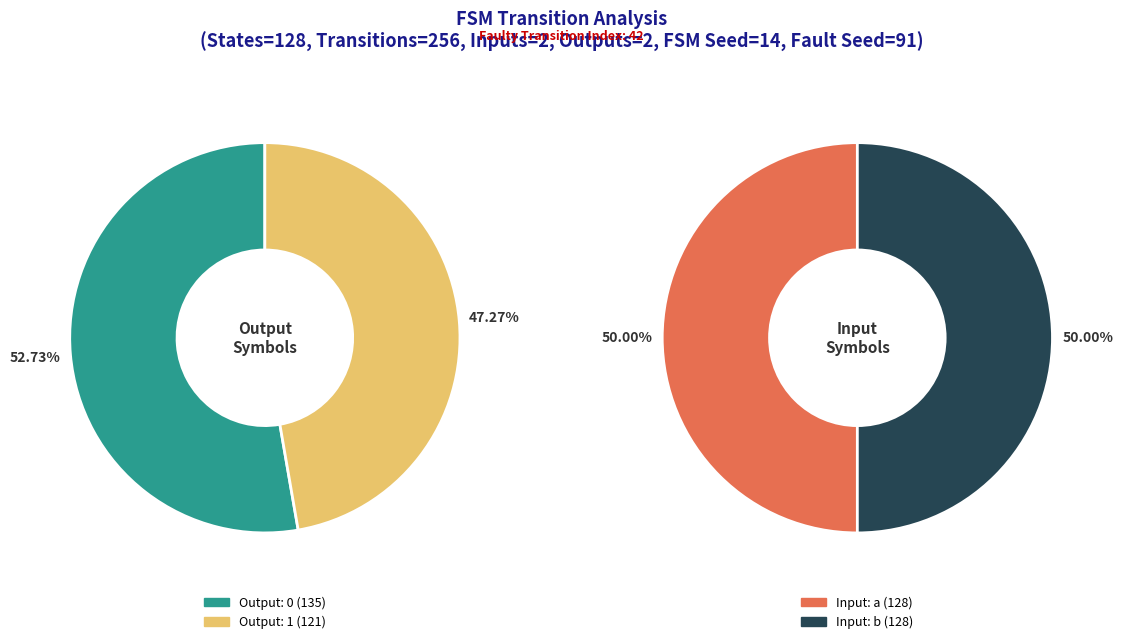

Count the number of slices in the pie.

2